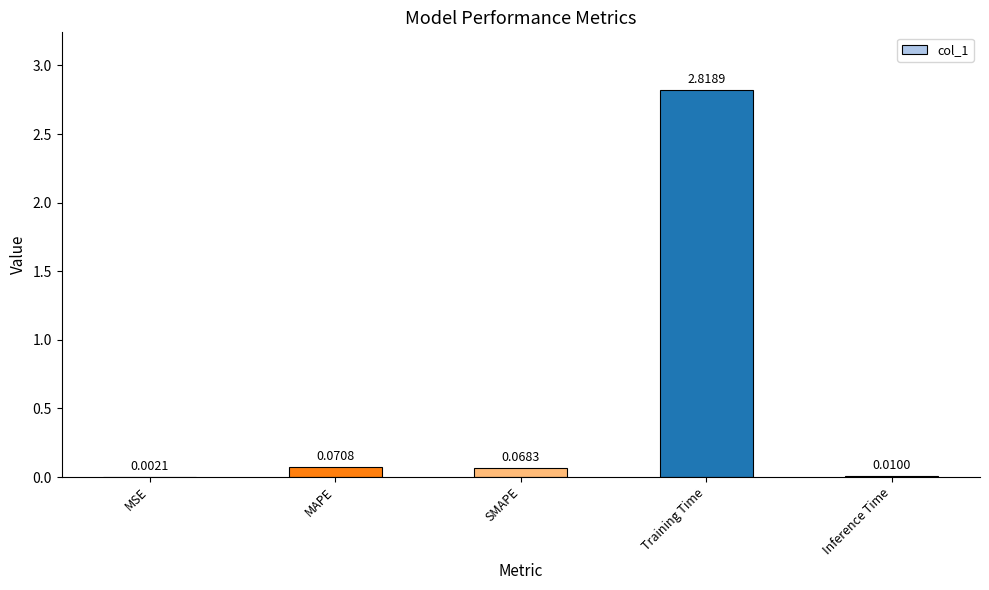

Which has a higher value, MAPE or SMAPE?

MAPE